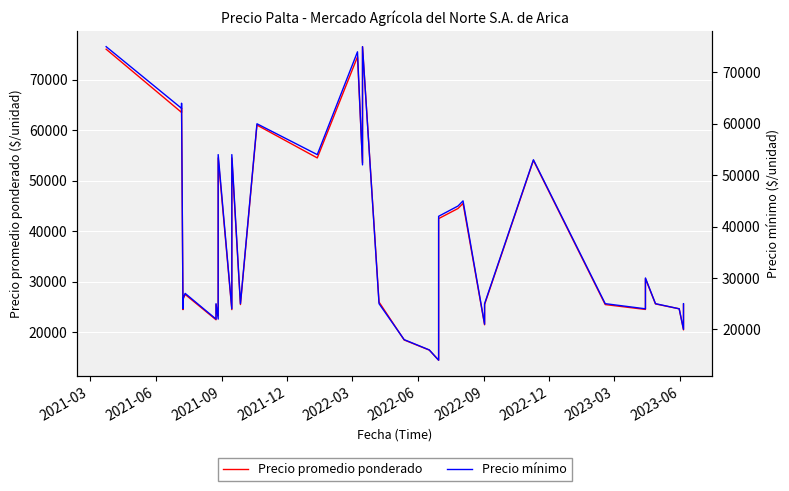

How many interior local peaks does the Precio mínimo series have?

10